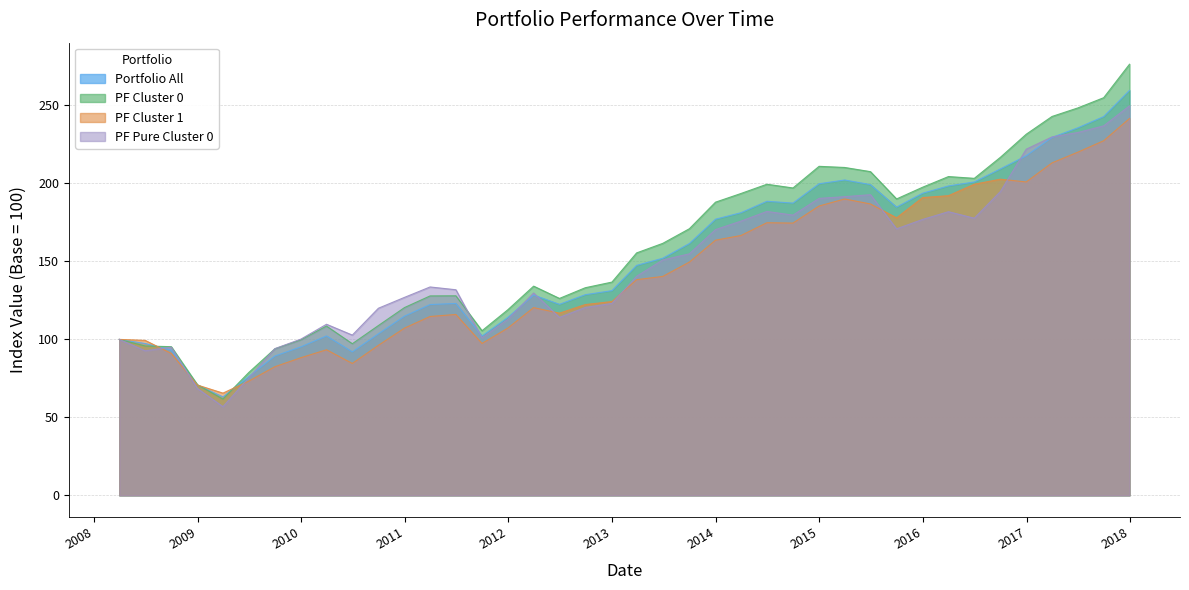

Reading left to right, what are all the values shown in this chart?

Portfolio All: 2008-03-31=100.0	2008-06-30=97.4	2008-09-30=93.1	2008-12-31=70.7	2009-03-31=63.1	2009-06-30=76.2	2009-09-30=89.3	2009-12-31=95.2	2010-03-31=102.2	2010-06-30=92.0	2010-09-30=103.6	2010-12-31=114.9	2011-03-31=122.4	2011-06-30=123.0	2011-09-30=102.1	2011-12-30=114.1	2012-03-30=128.4	2012-06-29=122.5	2012-09-28=128.7	2012-12-31=131.3	2013-03-28=147.5	2013-06-28=152.0	2013-09-30=161.5	2013-12-31=177.1	2014-03-31=181.3	2014-06-30=188.6	2014-09-30=187.4	2014-12-31=199.8	2015-03-31=202.2	2015-06-30=199.3	2015-09-30=184.8	2015-12-31=193.7	2016-03-31=198.4	2016-06-30=201.0	2016-09-30=209.3	2016-12-30=217.8	2017-03-31=229.5	2017-06-30=235.7	2017-09-29=242.9	2017-12-29=259.7
PF Cluster 0: 2008-03-31=100.0	2008-06-30=95.8	2008-09-30=95.3	2008-12-31=71.0	2009-03-31=61.7	2009-06-30=78.8	2009-09-30=94.0	2009-12-31=99.7	2010-03-31=108.6	2010-06-30=97.2	2010-09-30=108.9	2010-12-31=120.4	2011-03-31=127.9	2011-06-30=128.0	2011-09-30=105.6	2011-12-30=119.0	2012-03-30=134.2	2012-06-29=126.3	2012-09-28=133.1	2012-12-31=136.8	2013-03-28=155.5	2013-06-28=161.6	2013-09-30=171.0	2013-12-31=188.0	2014-03-31=193.6	2014-06-30=199.5	2014-09-30=197.1	2014-12-31=211.0	2015-03-31=210.3	2015-06-30=207.6	2015-09-30=190.1	2015-12-31=197.6	2016-03-31=204.4	2016-06-30=203.3	2016-09-30=216.8	2016-12-30=231.6	2017-03-31=243.0	2017-06-30=248.4	2017-09-29=255.0	2017-12-29=276.5
PF Cluster 1: 2008-03-31=100.0	2008-06-30=99.4	2008-09-30=91.0	2008-12-31=70.7	2009-03-31=65.6	2009-06-30=73.2	2009-09-30=82.5	2009-12-31=88.3	2010-03-31=93.4	2010-06-30=84.6	2010-09-30=96.2	2010-12-31=107.3	2011-03-31=114.7	2011-06-30=116.0	2011-09-30=97.4	2011-12-30=107.2	2012-03-30=120.4	2012-06-29=116.8	2012-09-28=122.3	2012-12-31=124.3	2013-03-28=138.3	2013-06-28=140.4	2013-09-30=149.6	2013-12-31=163.6	2014-03-31=166.6	2014-06-30=174.8	2014-09-30=174.6	2014-12-31=185.5	2015-03-31=190.0	2015-06-30=186.9	2015-09-30=178.0	2015-12-31=191.0	2016-03-31=192.2	2016-06-30=199.5	2016-09-30=202.7	2016-12-30=201.0	2017-03-31=213.2	2017-06-30=220.1	2017-09-29=227.4	2017-12-29=241.7
PF Pure Cluster 0: 2008-03-31=100.0	2008-06-30=92.7	2008-09-30=95.0	2008-12-31=68.5	2009-03-31=56.9	2009-06-30=75.4	2009-09-30=94.1	2009-12-31=100.2	2010-03-31=109.7	2010-06-30=102.8	2010-09-30=120.0	2010-12-31=127.0	2011-03-31=133.6	2011-06-30=131.8	2011-09-30=101.0	2011-12-30=112.9	2012-03-30=129.8	2012-06-29=114.1	2012-09-28=120.5	2012-12-31=123.1	2013-03-28=140.5	2013-06-28=151.0	2013-09-30=154.9	2013-12-31=170.4	2014-03-31=175.9	2014-06-30=182.1	2014-09-30=179.7	2014-12-31=190.4	2015-03-31=191.5	2015-06-30=192.8	2015-09-30=170.9	2015-12-31=176.9	2016-03-31=181.9	2016-06-30=177.7	2016-09-30=194.8	2016-12-30=222.0	2017-03-31=229.9	2017-06-30=232.7	2017-09-29=236.9	2017-12-29=249.8